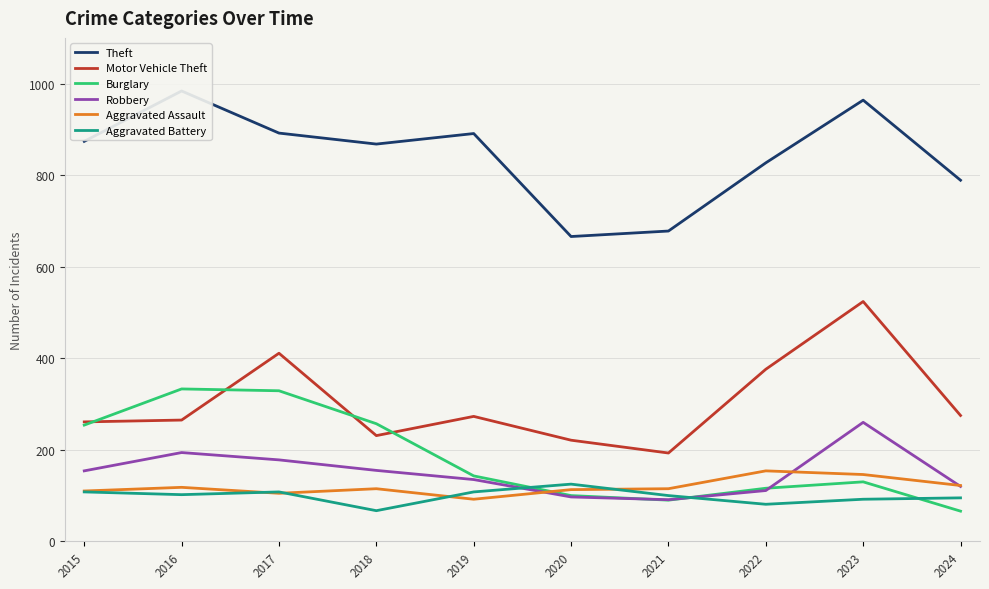

Which has a higher value, 2019 or 2016?

2016